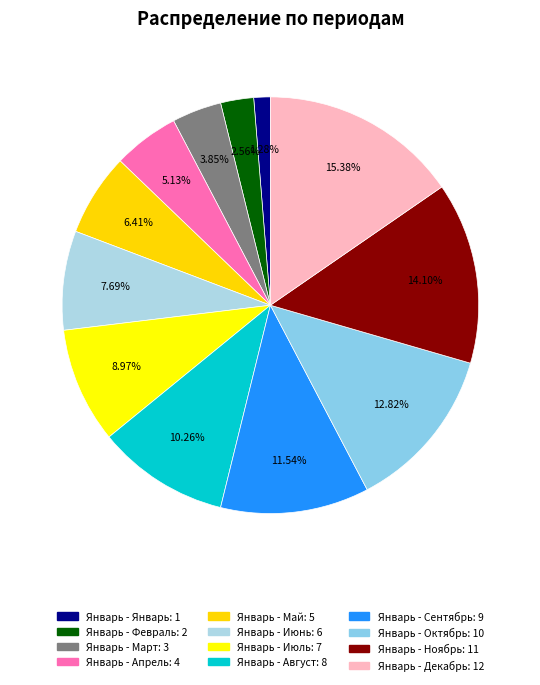

Is it true that Январь - Ноябрь is 3% of the pie?

False